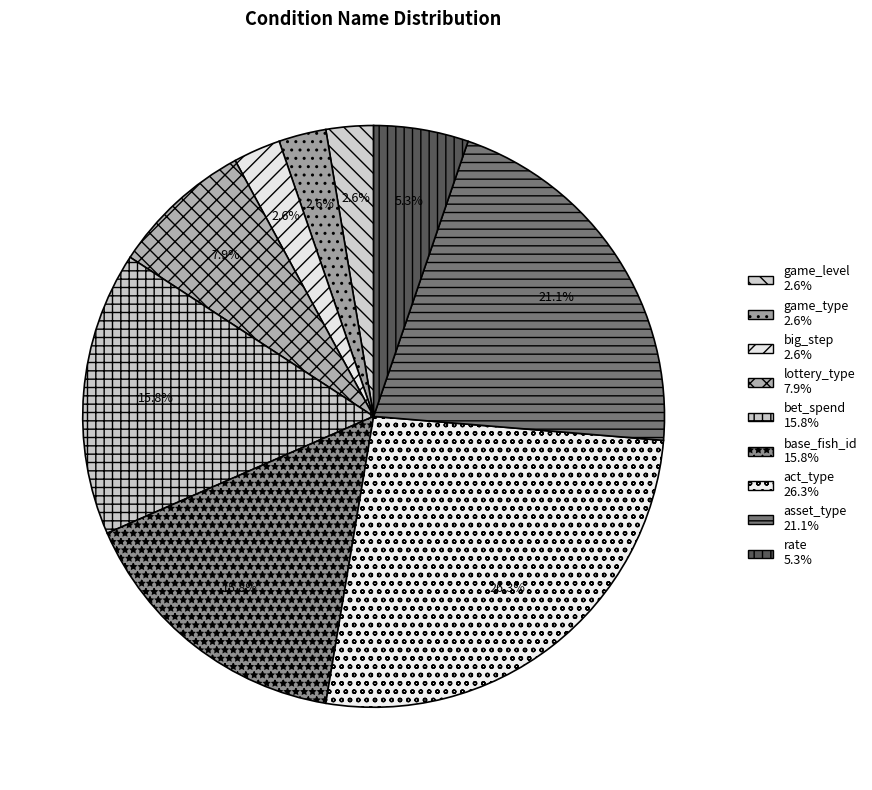

Do game_level and rate together represent more than half of the pie?

No